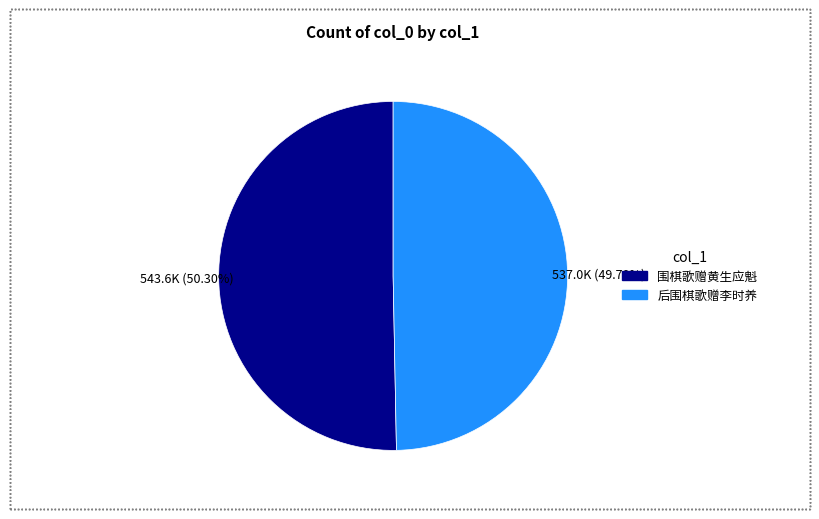

To the nearest percent, what portion does 后围棋歌赠李时养 represent?

50%